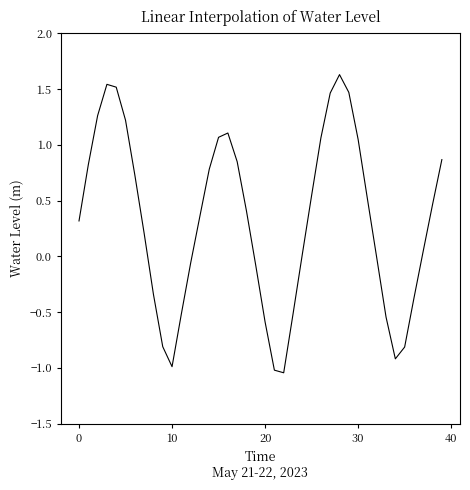

What is the maximum value shown in the chart?

1.6